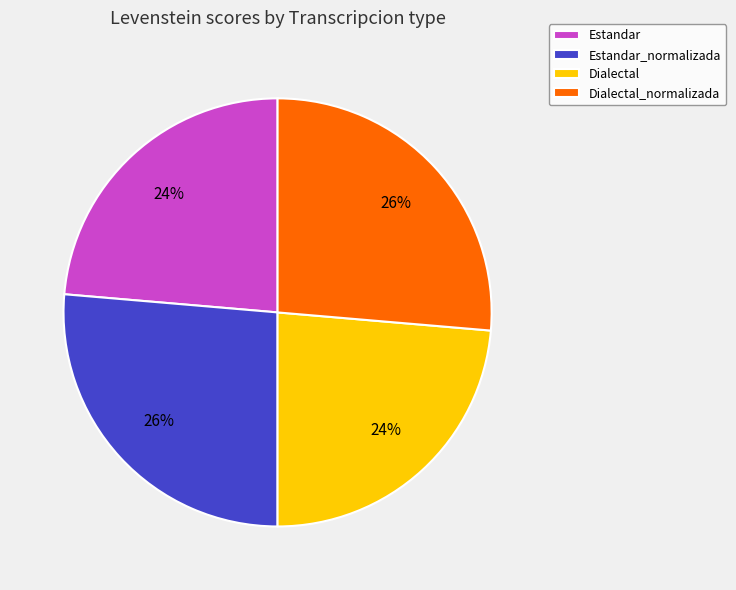

To the nearest percent, what is the average slice percentage?

25%